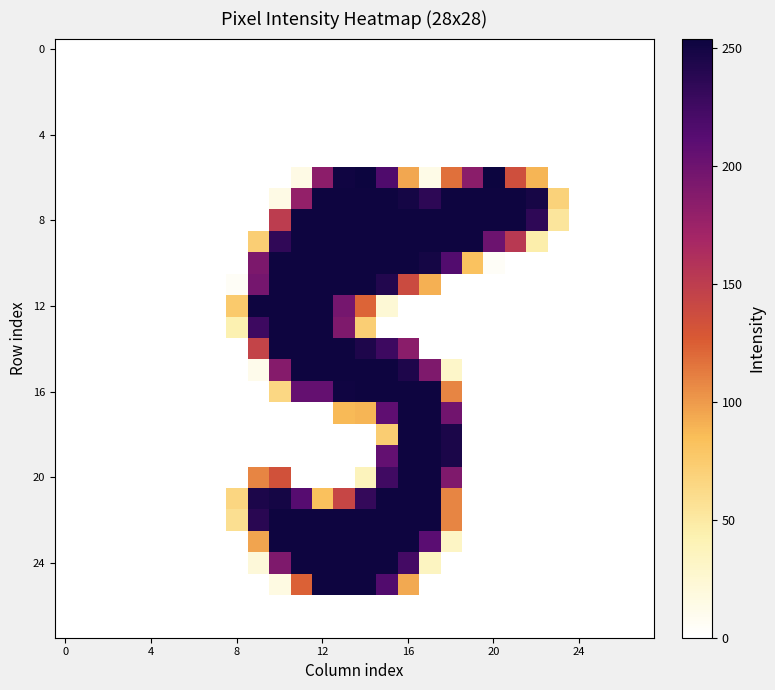

Which series has the largest total across all categories?

8